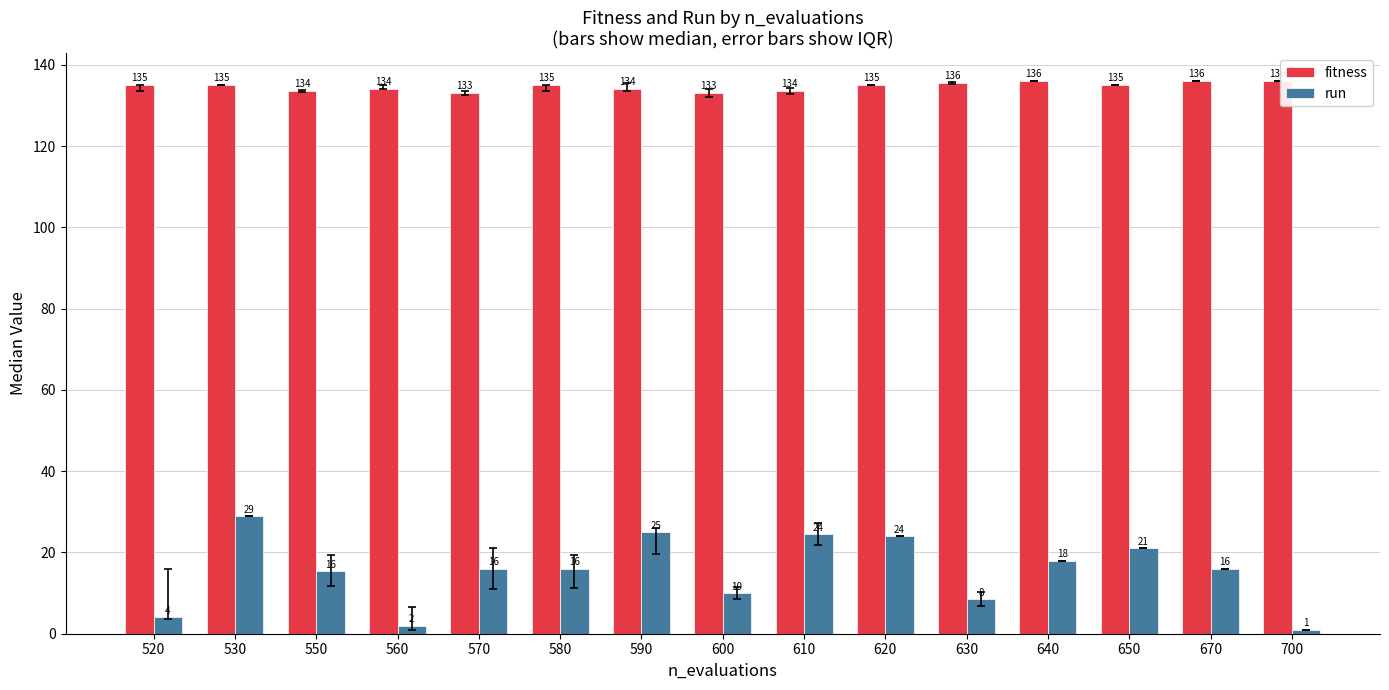

How many series are shown in this chart?

2